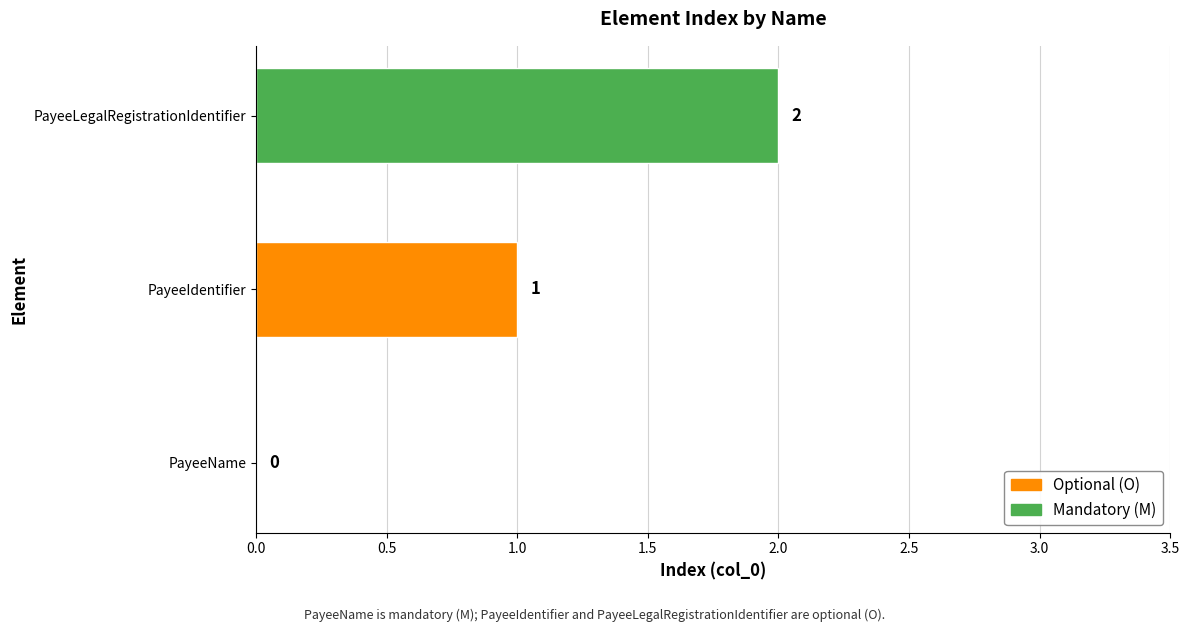

Where is the data nearest to the value 1?

PayeeIdentifier